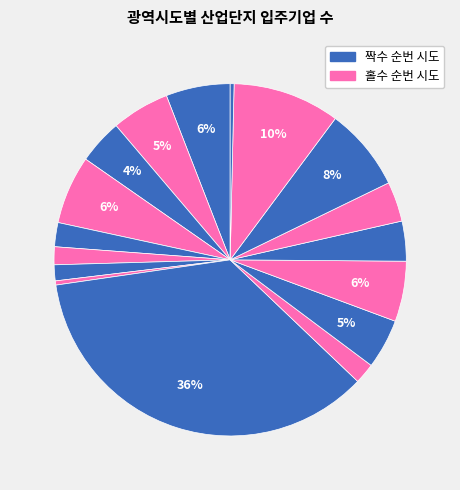

Count the number of slices in the pie.

17